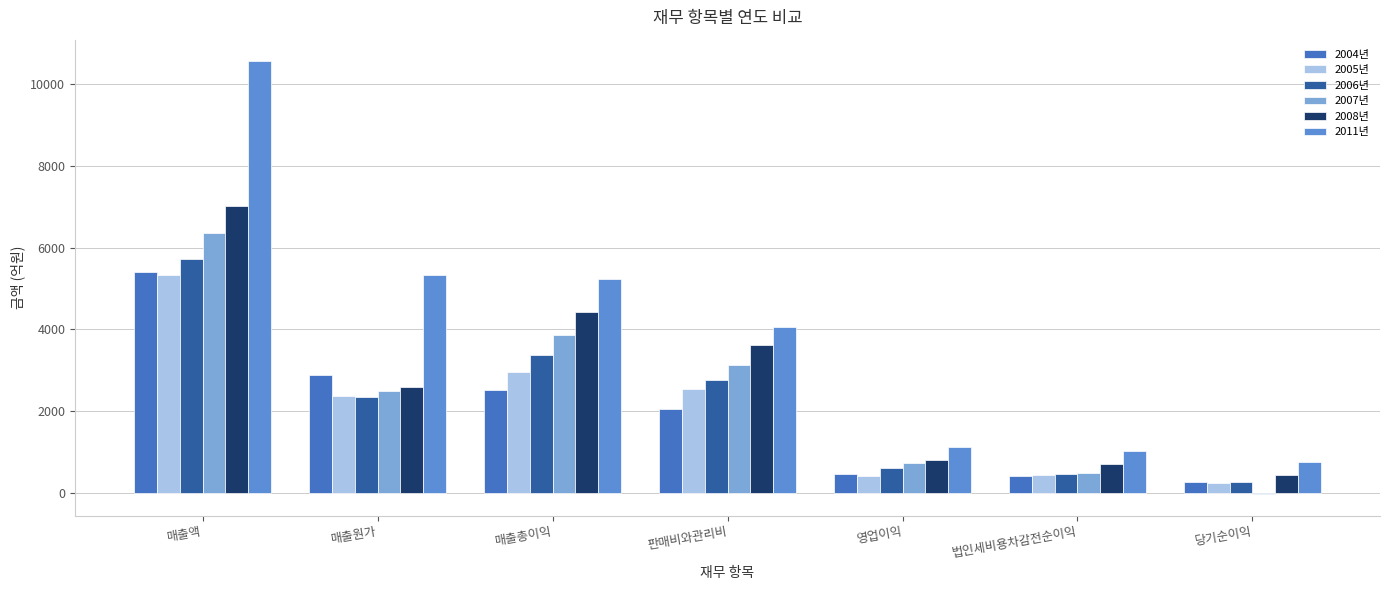

How many values in the 2011년 series exceed 4071?

4